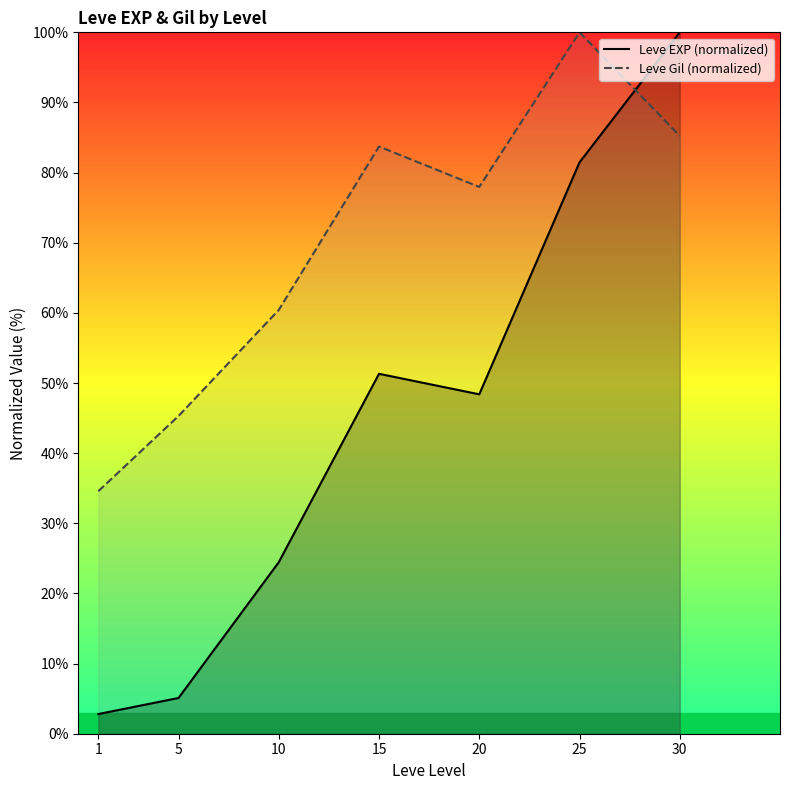

At which category is the sum across all series the highest?

30